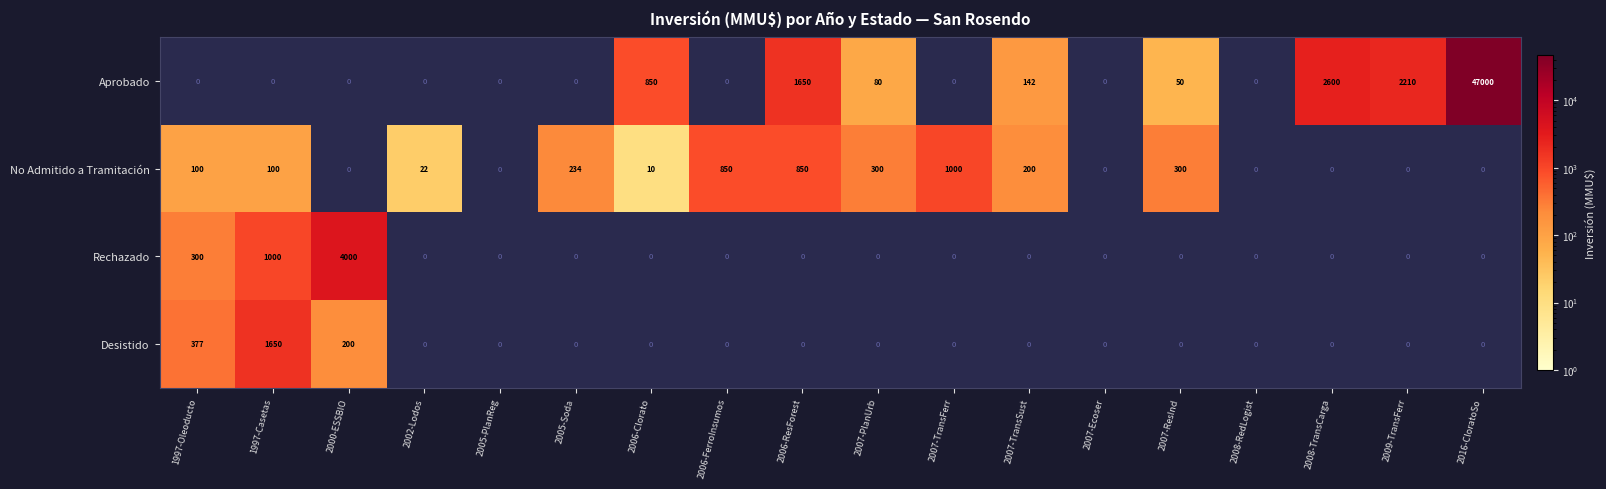

True or false: Aprobado has a value of 14 at 2007-ResInd.

False